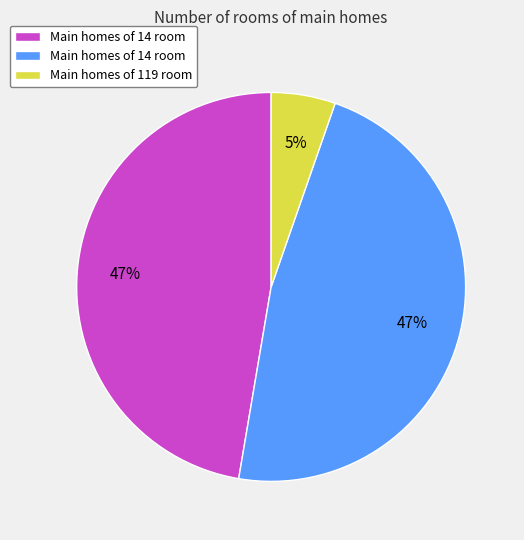

Count the number of slices in the pie.

3